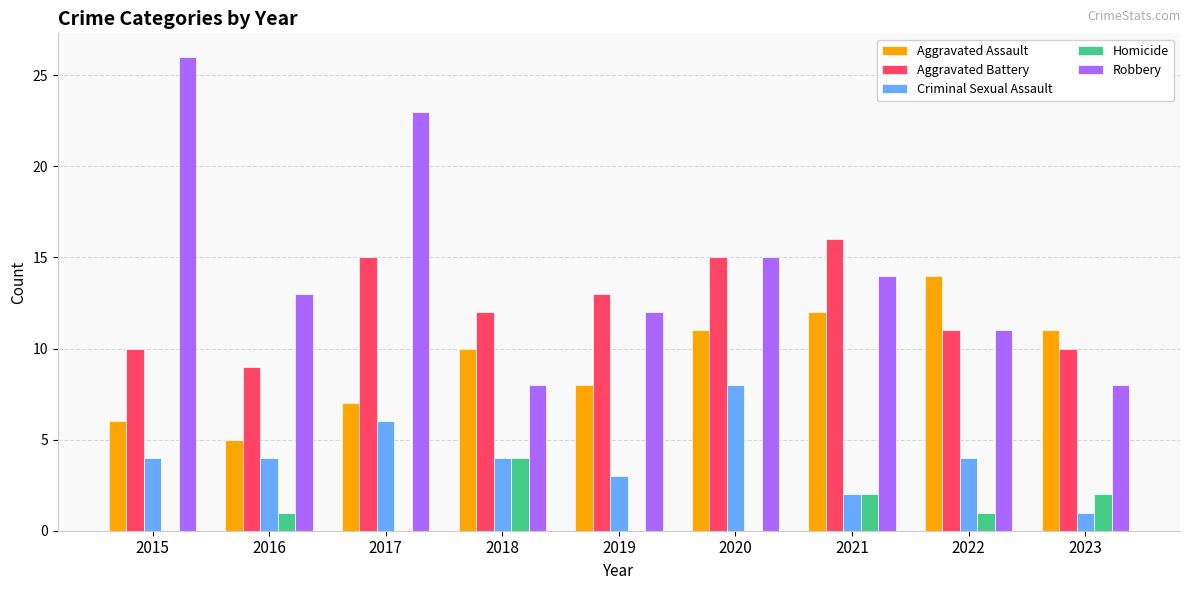

Which series has the widest spread of values?

Robbery